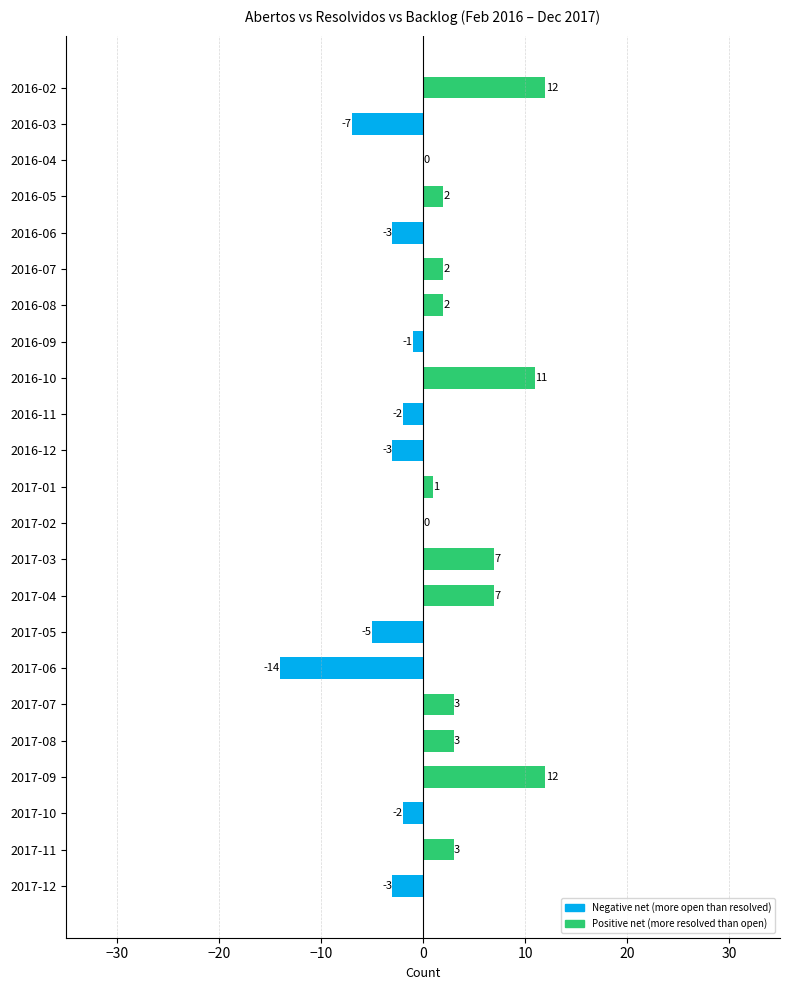

At which label is the value closest to -1?

2016-09